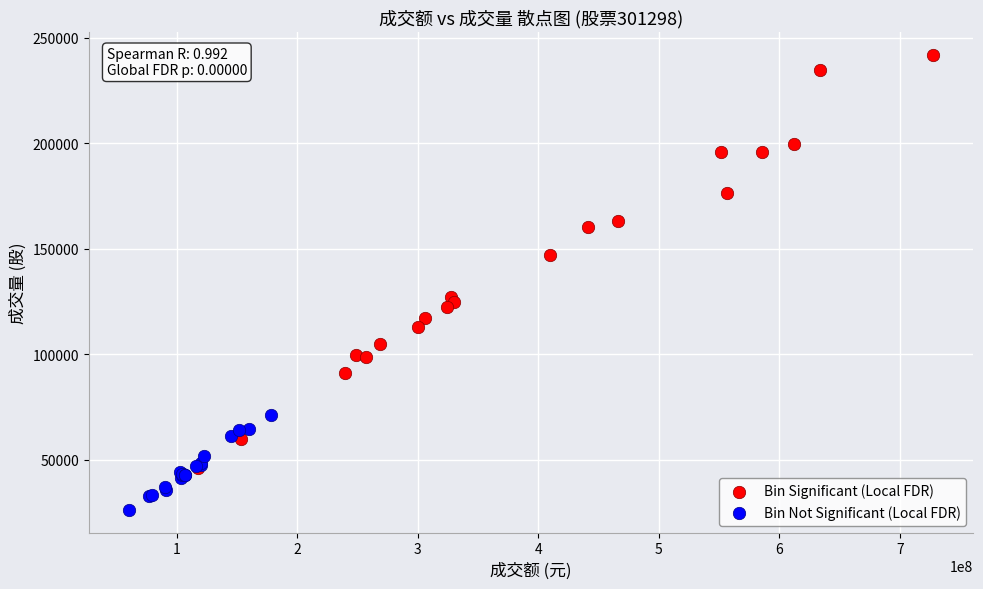

Which series contains the highest Y value?

Bin Significant (Local FDR)